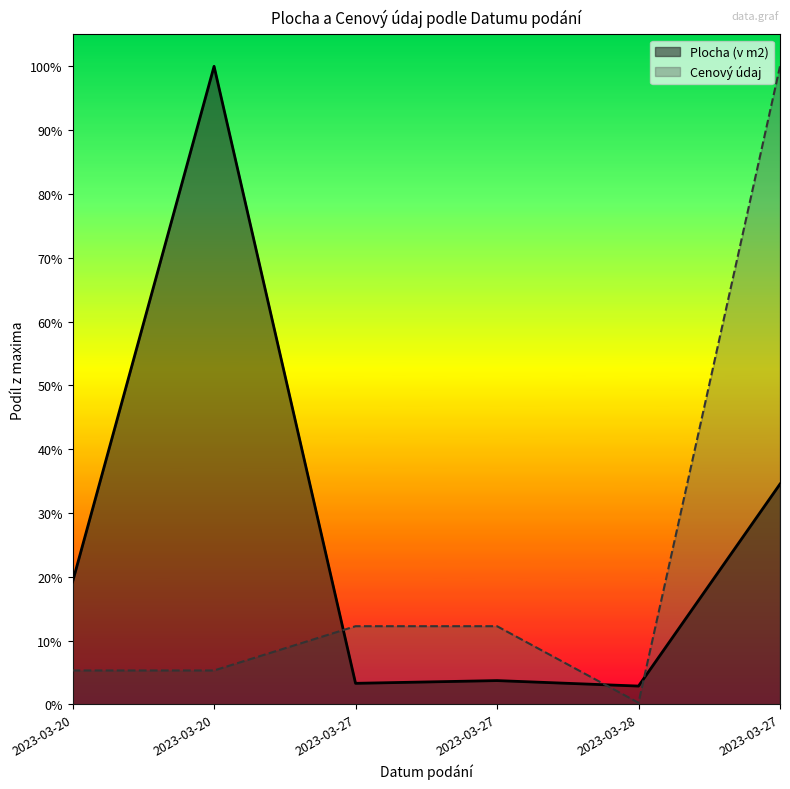

Where is Cenový údaj nearest to the value 0?

2023-03-28